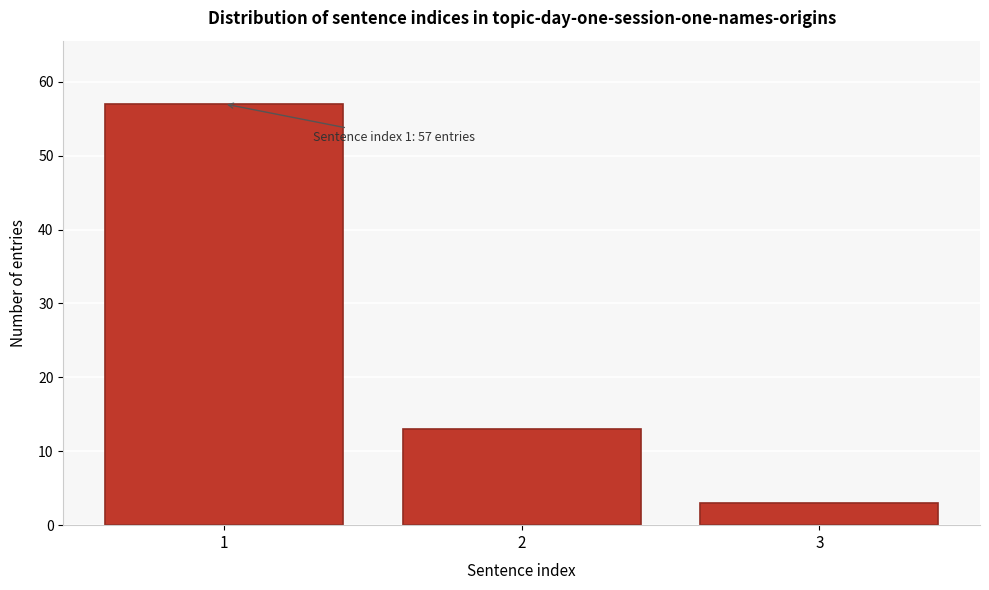

Reading left to right, transcribe all the data shown in this chart.

57	13	3